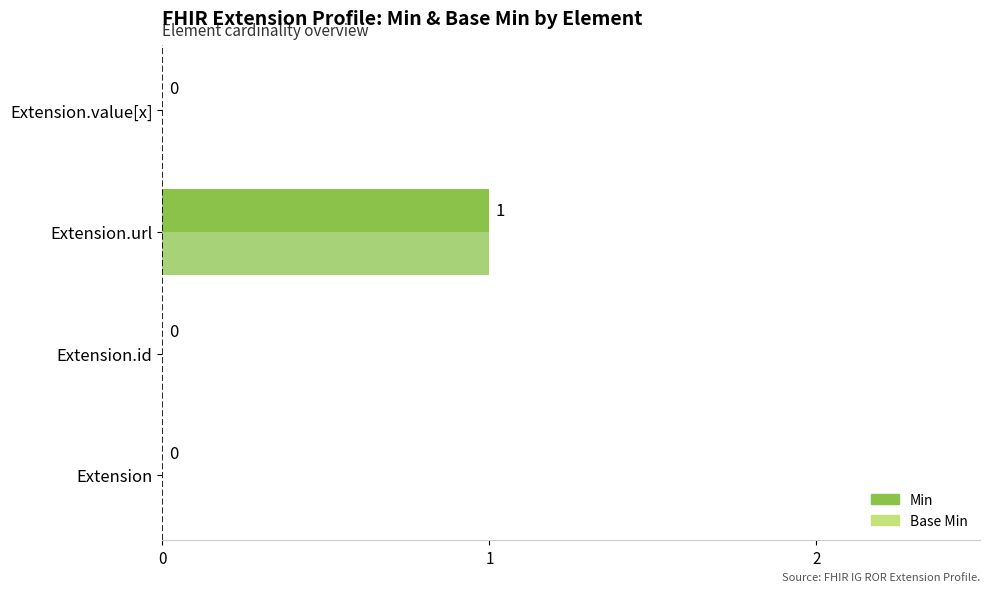

How many categories are shown in the chart?

4